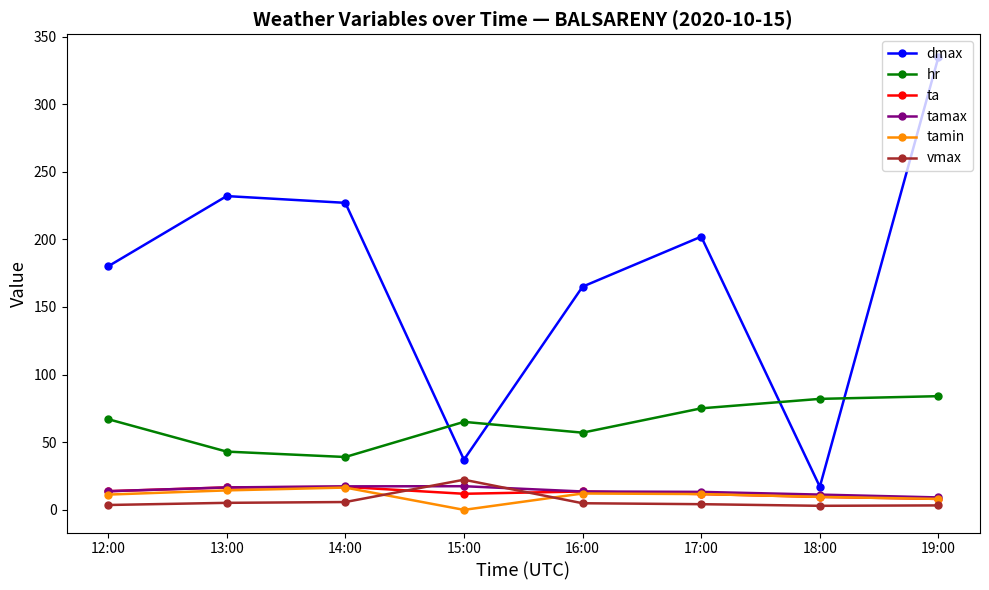

True or false: tamin and hr intersect in this chart.

False